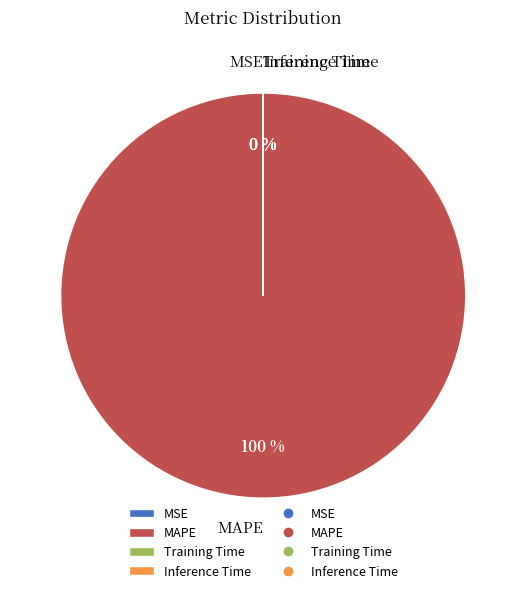

True or false: MAPE accounts for 100% of the total.

True